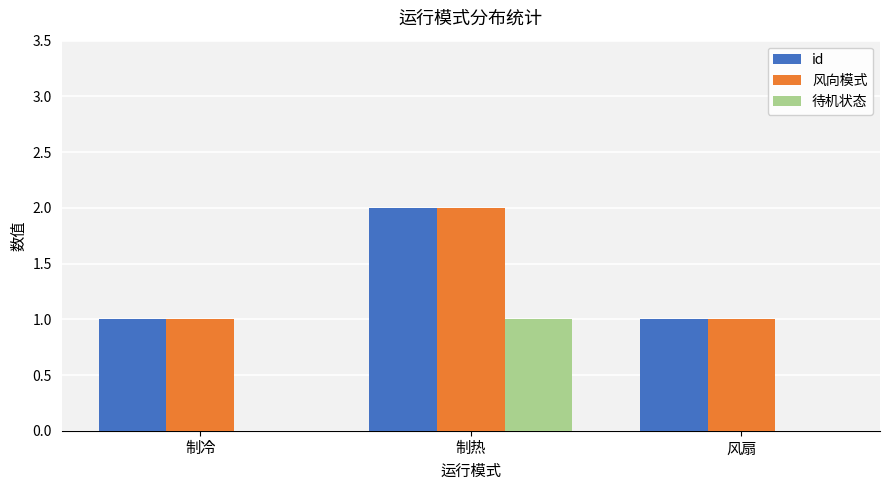

At which label does 待机状态 reach its peak?

制热